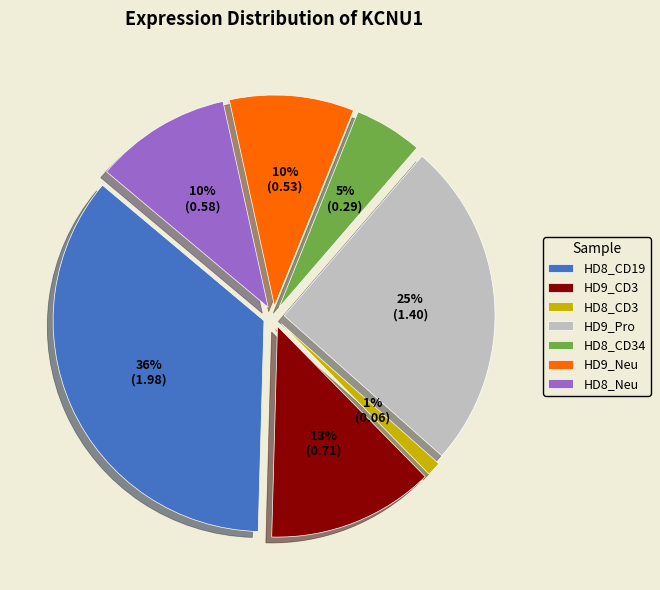

Is HD9_Neu the majority of the pie?

No